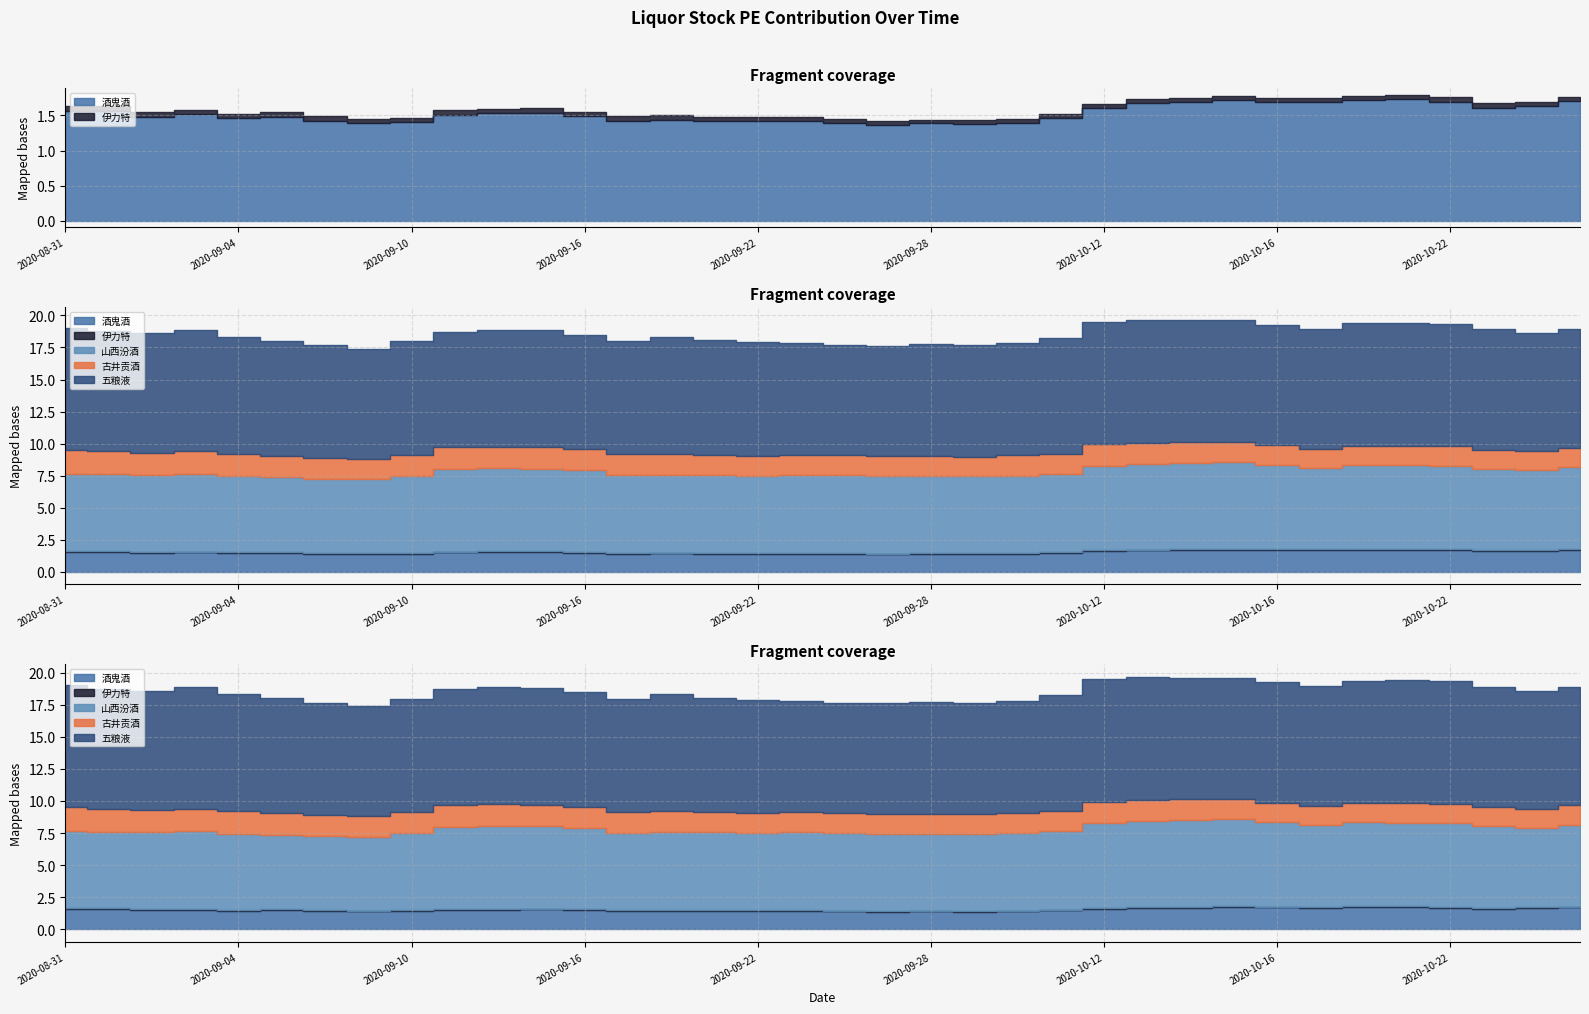

At 2020-10-12, list the series in order from largest to smallest.

五粮液, 山西汾酒, 古井贡酒, 酒鬼酒, 伊力特